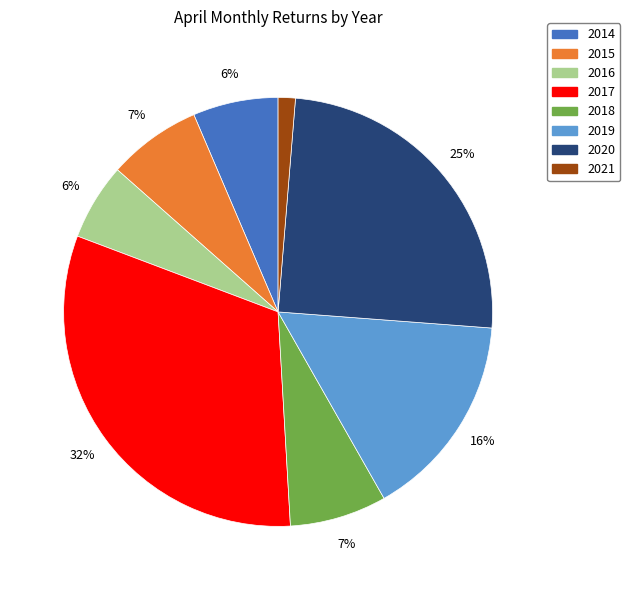

Which has a higher value, 2015 or 2016?

2015